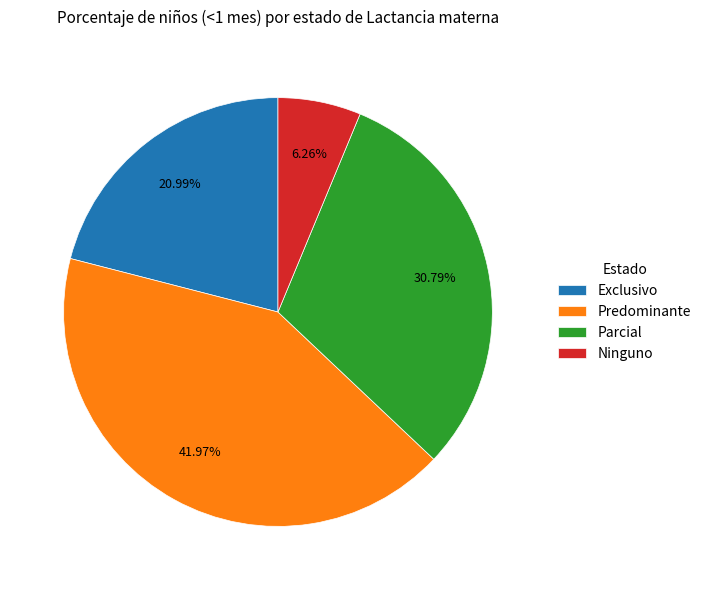

Rank the categories by value from lowest to highest.

Ninguno, Exclusivo, Parcial, Predominante